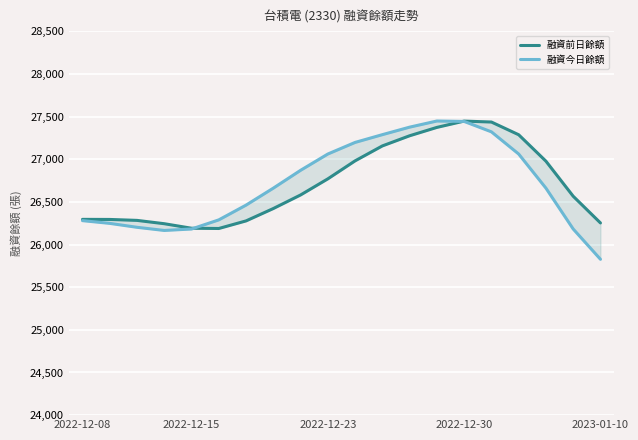

At how many categories does at least one series exceed 26318?

13